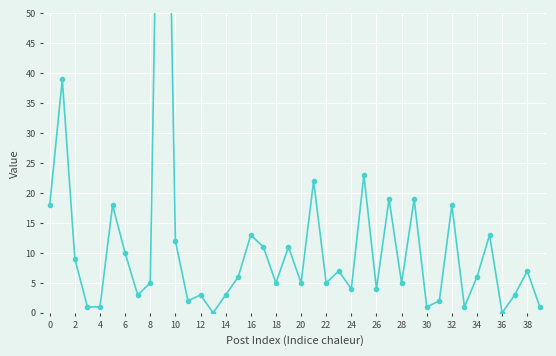

Is this an area chart (filled region under the line)?

No